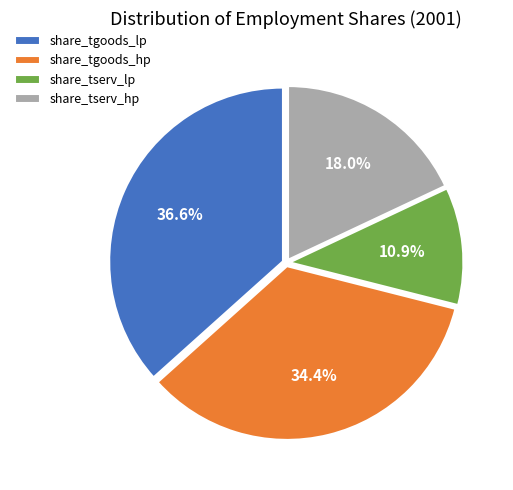

The share_tgoods_lp slice represents 37% of the pie. True or false?

True